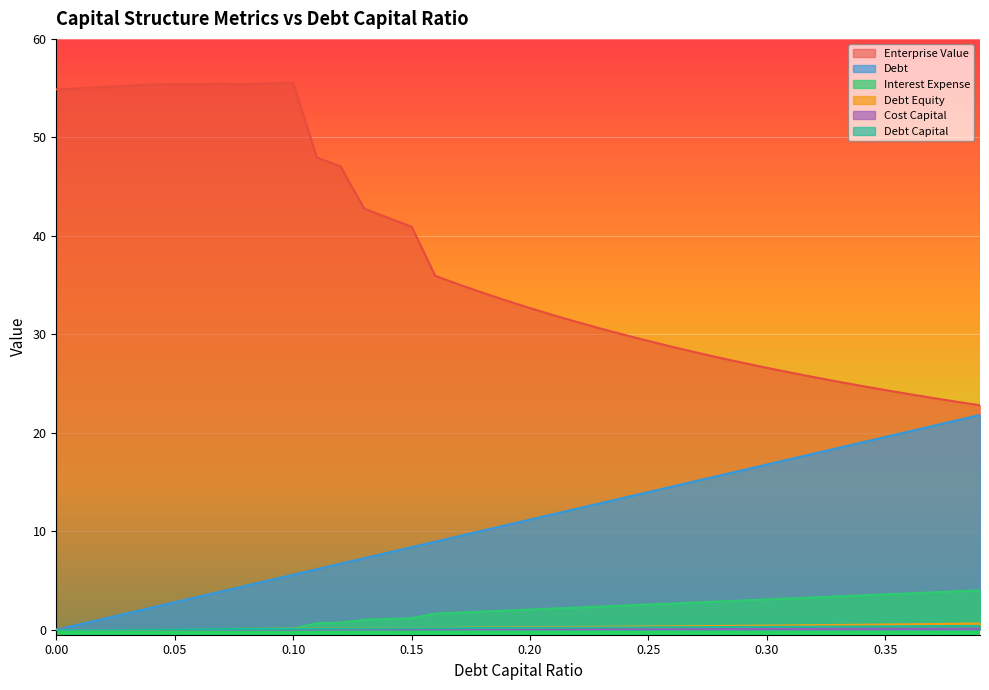

What is the value of the cost_capital point at the 17th from the left?

0.1